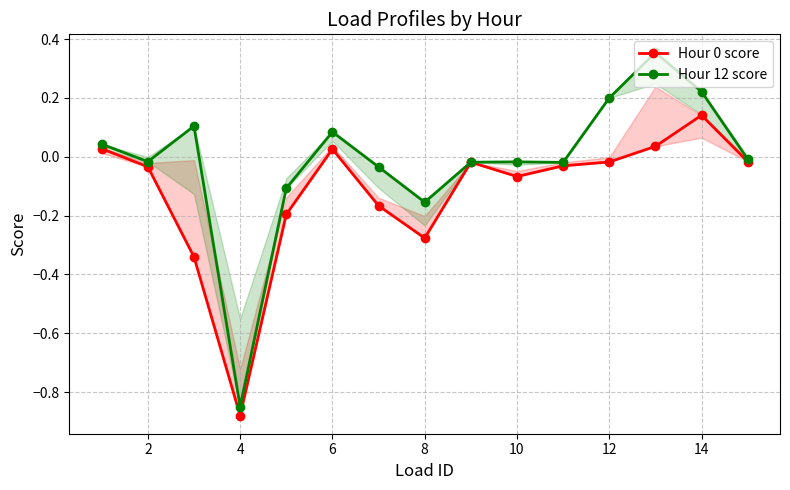

How many interior local peaks does the Hour 12 score series have?

4